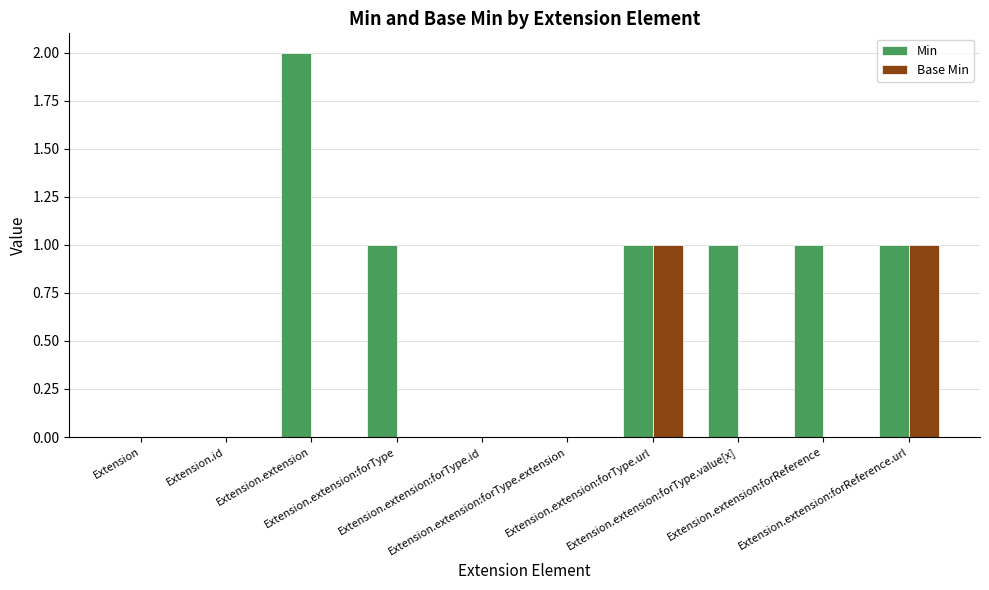

How many groups of bars are there?

10